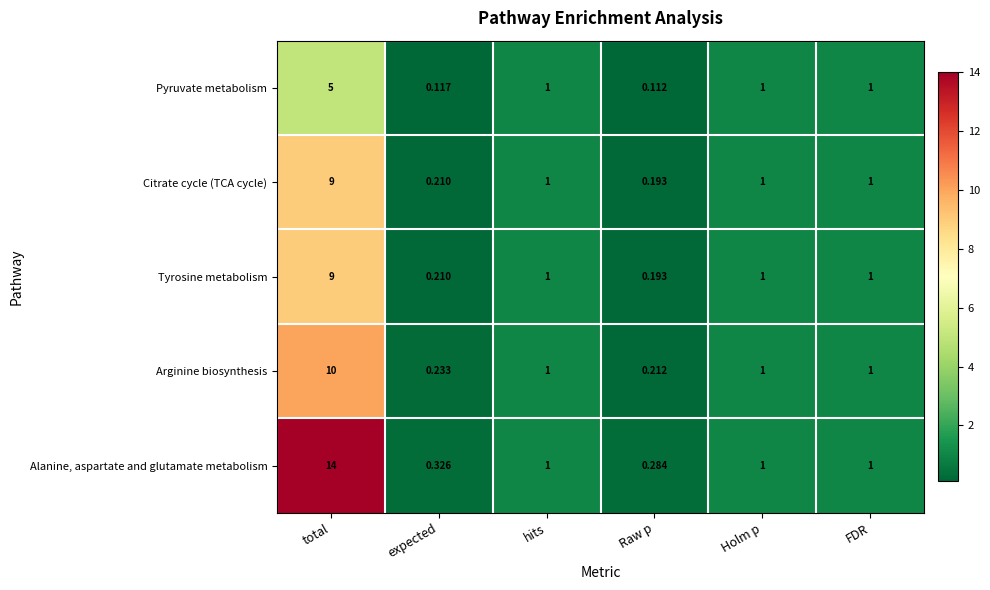

Which category has the highest value across all series?

total